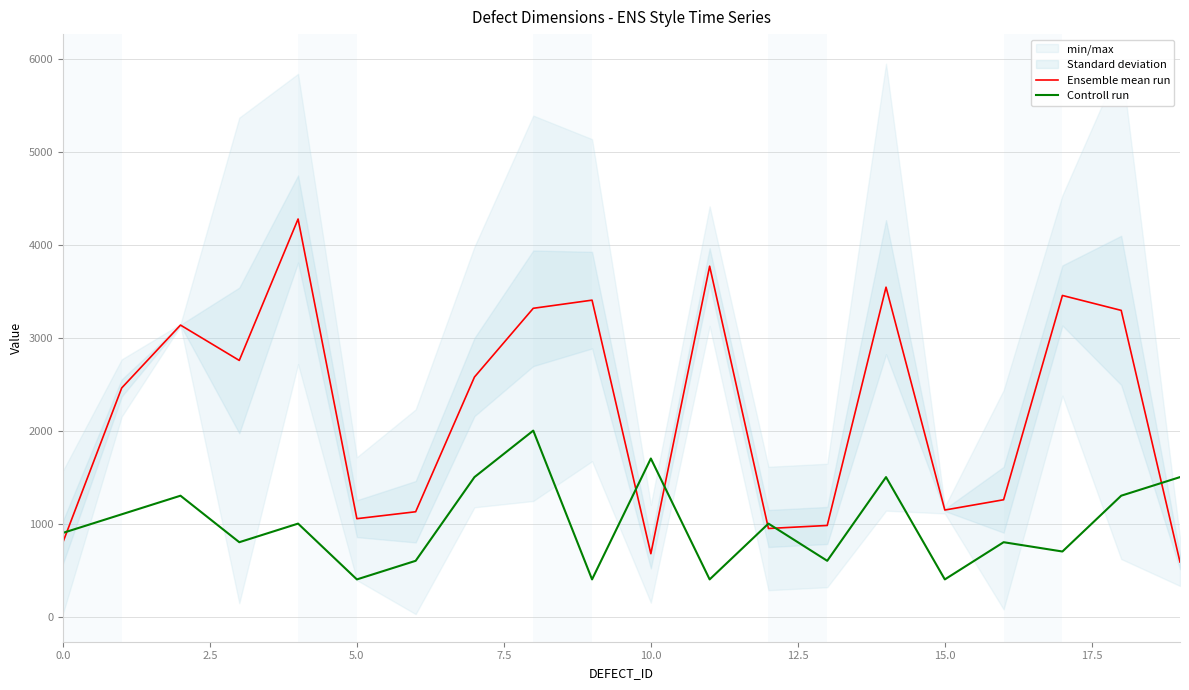

What is the average value of the Ensemble mean run series?

2227.2